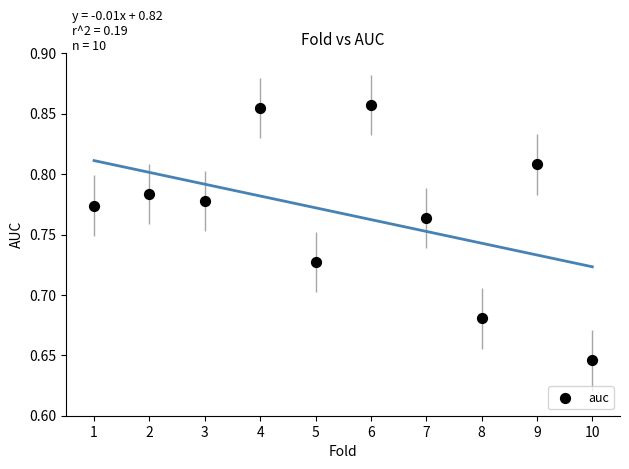

What is the average X value?

5.5